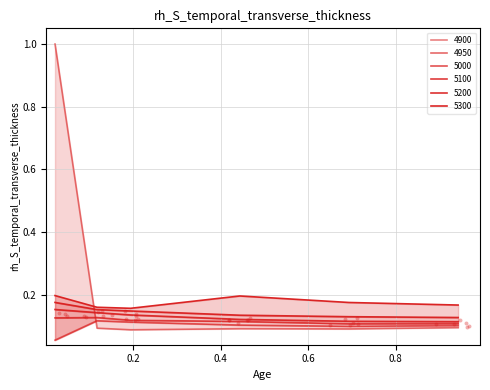

Is the value of 4900 at 1.0 greater than the value of 5300 at 0.0?

No